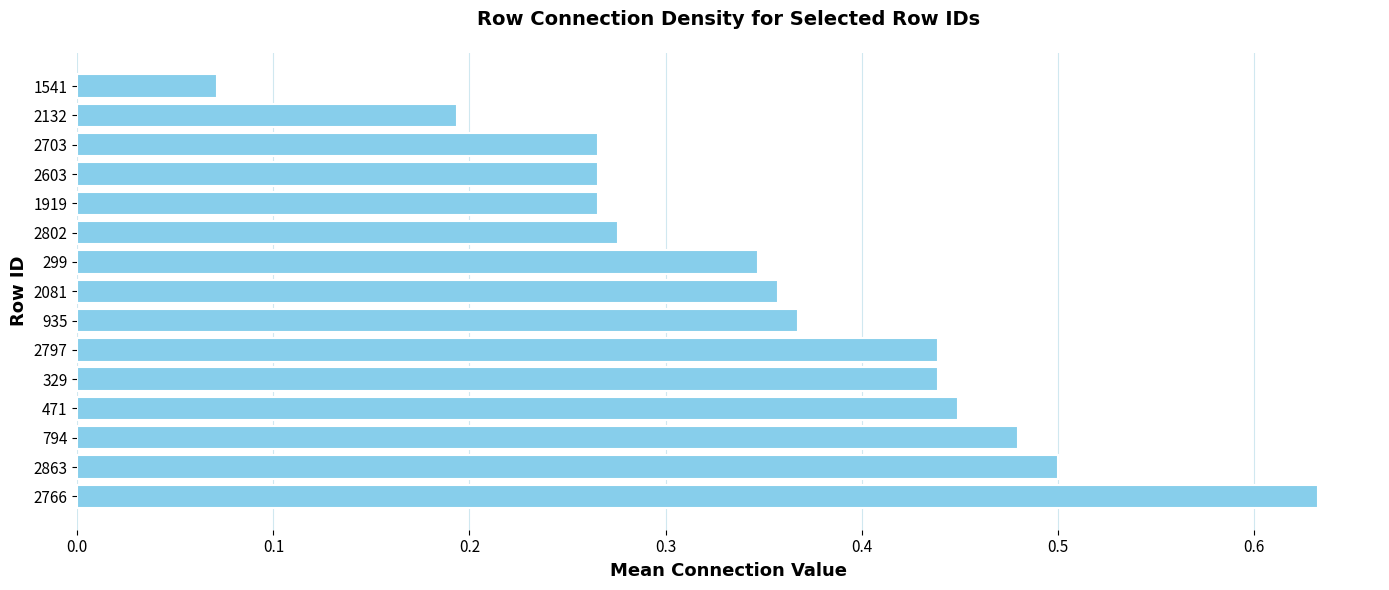

Is it true that the value at 299 is 0.6?

False